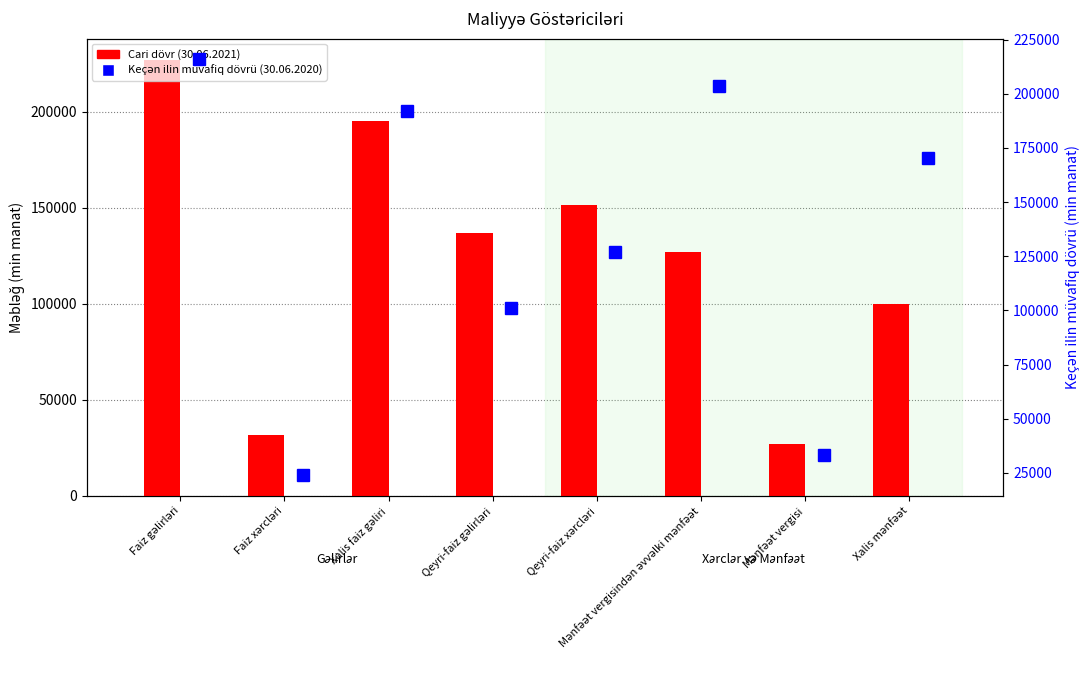

List the series in order of their overall mean, lowest first.

Cari dövr (30.06.2021), Keçən ilin müvafiq dövrü (30.06.2020)